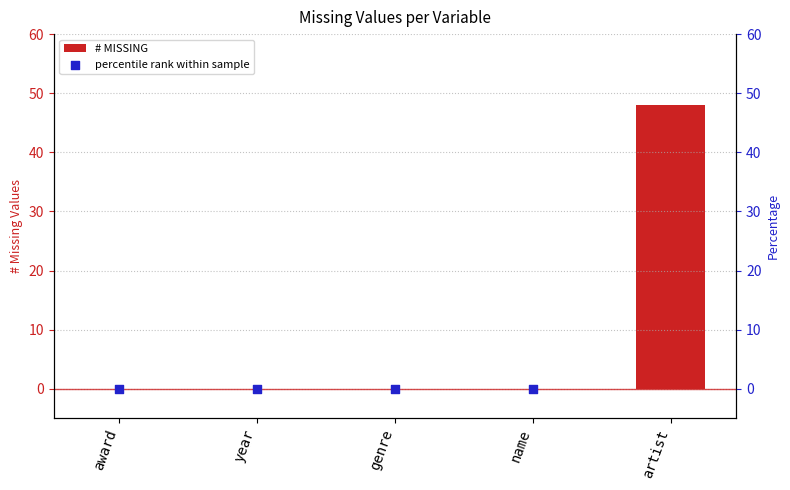

At how many categories does at least one series exceed 17?

1